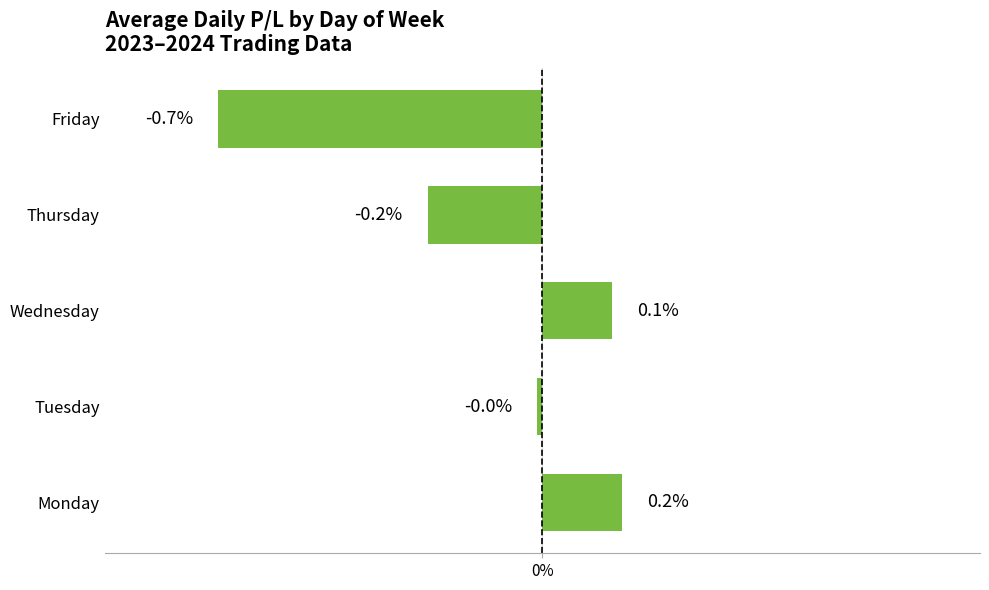

The value at Friday is -0.2. True or false?

False